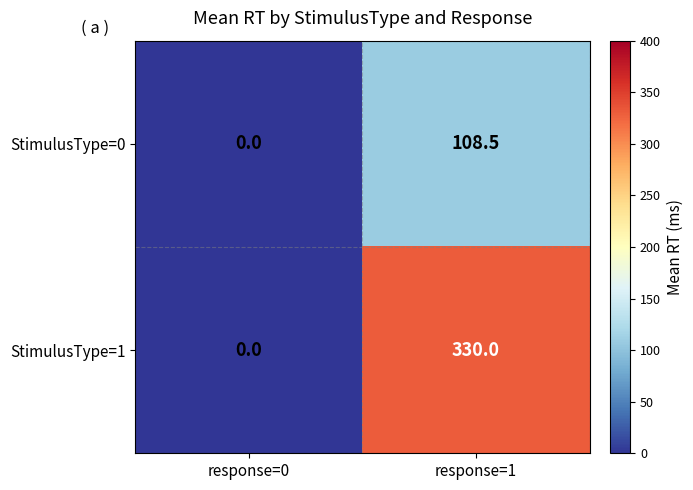

Which series has the largest total across all categories?

StimulusType=1